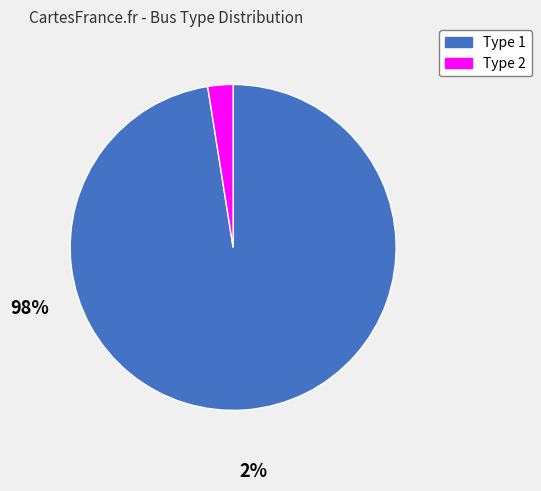

Combined, do Type 1 and Type 2 account for over 50%?

Yes